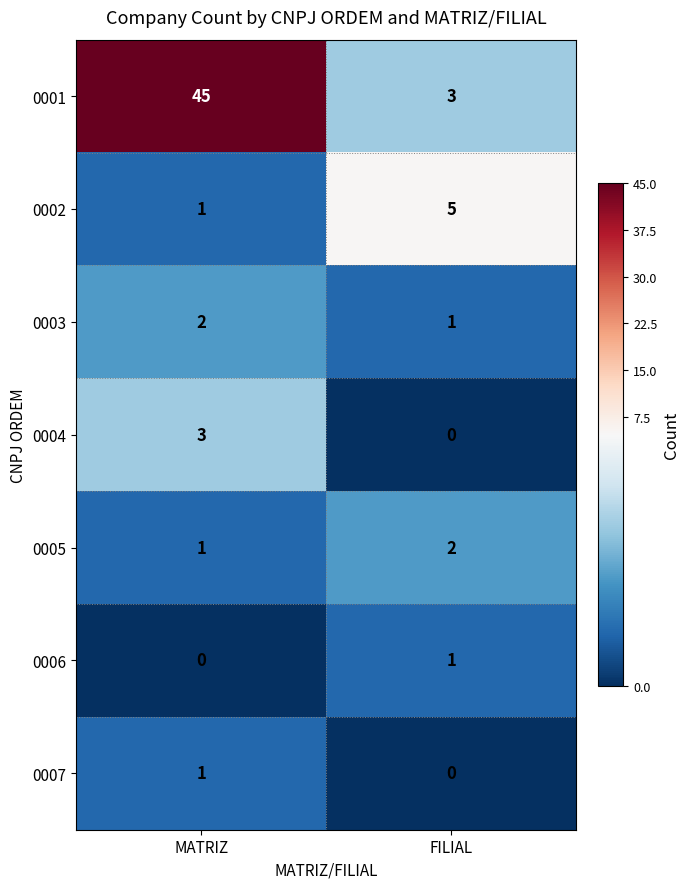

How many categories are shown in the chart?

2